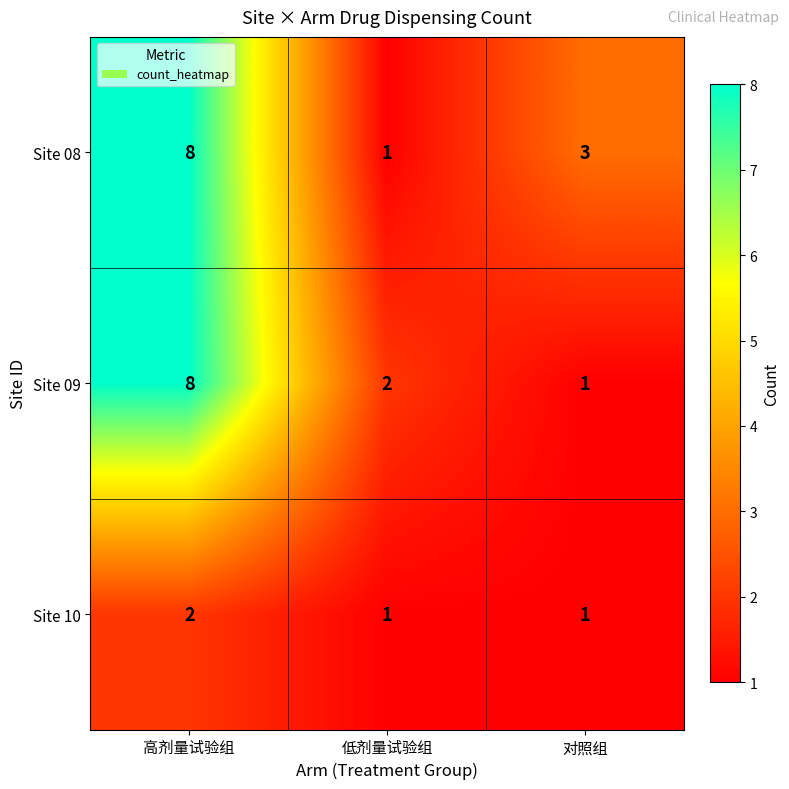

At which label does Site 08 reach its minimum?

低剂量试验组